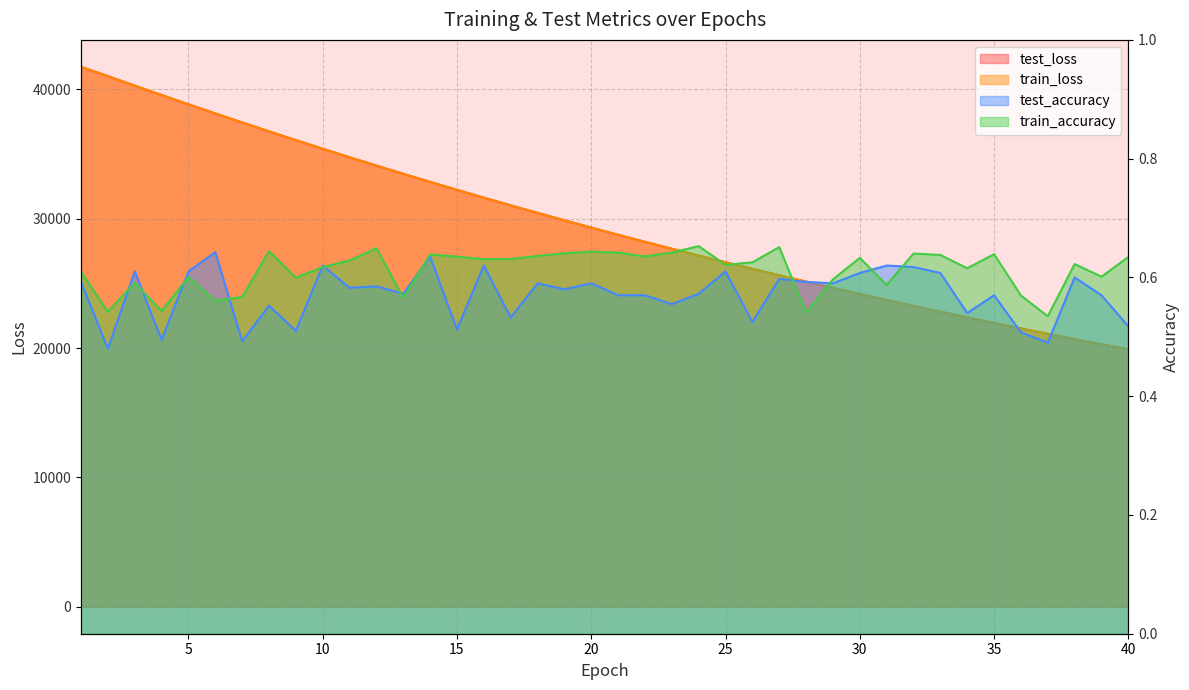

What are all the series names shown in the legend?

test_loss, train_loss, test_accuracy, train_accuracy